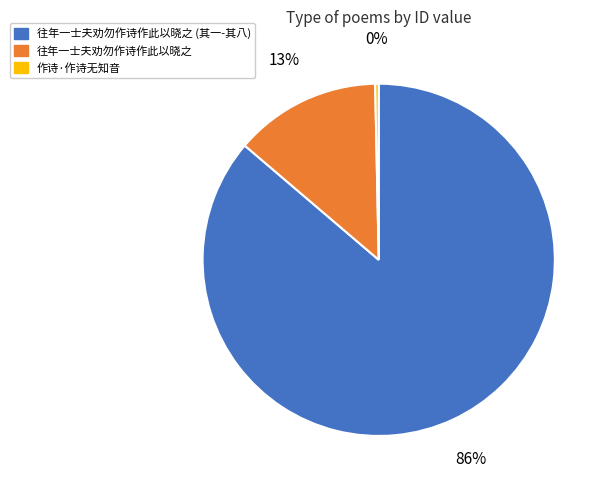

To the nearest percent, what is the average slice percentage?

33%